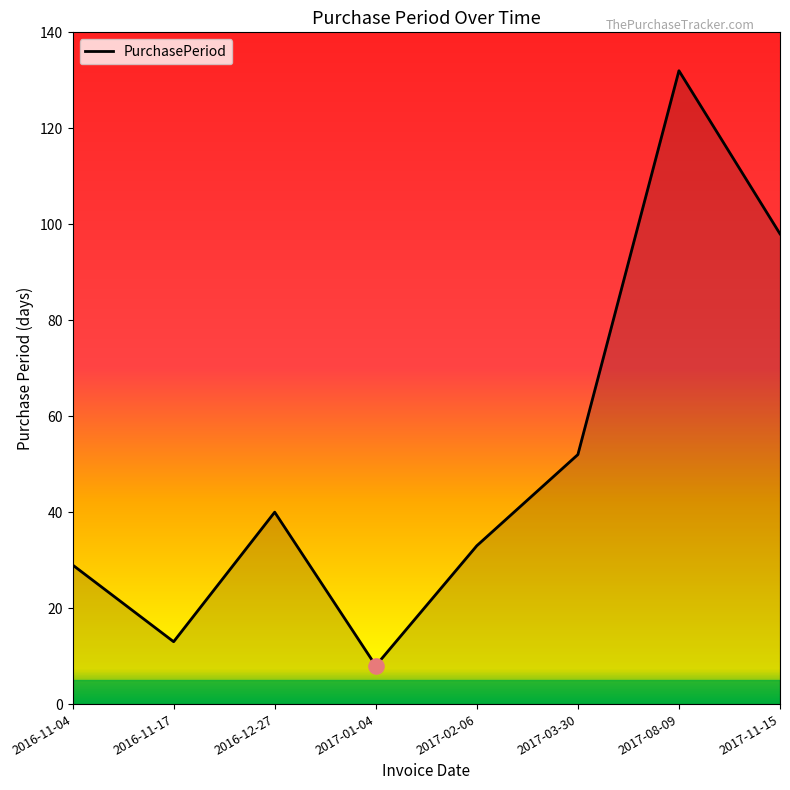

Between 2016-11-17 and 2017-11-15, which is larger?

2017-11-15